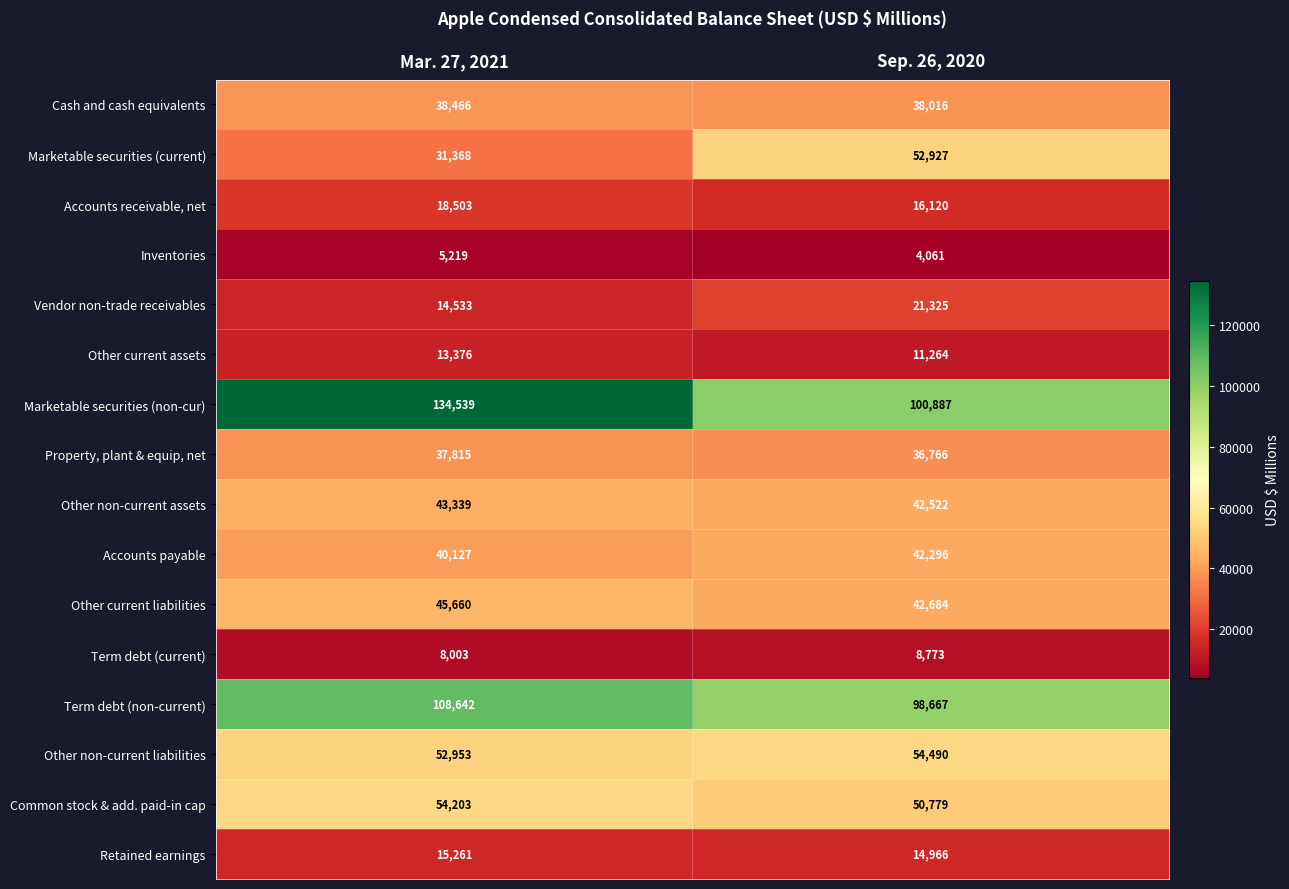

List the series in order of their peak value, highest first.

Marketable securities (non-cur), Term debt (non-current), Other non-current liabilities, Common stock & add. paid-in cap, Marketable securities (current), Other current liabilities, Other non-current assets, Accounts payable, Cash and cash equivalents, Property, plant & equip, net, Vendor non-trade receivables, Accounts receivable, net, Retained earnings, Other current assets, Term debt (current), Inventories